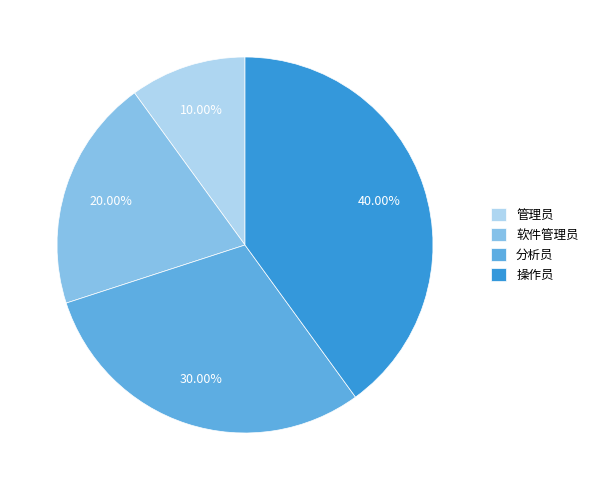

What is the smallest slice in the pie chart?

管理员